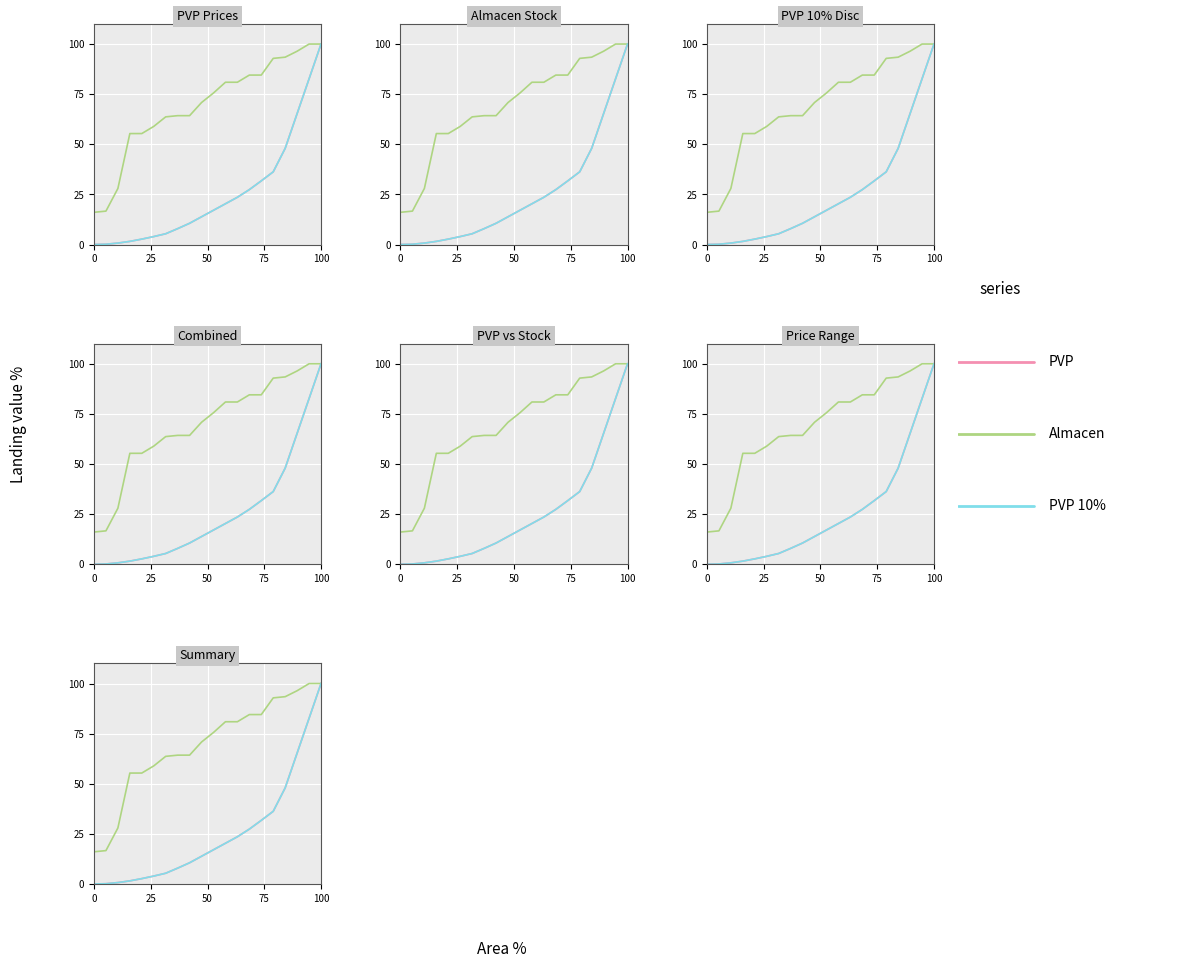

Which category has the highest value in the Almacen series?

100